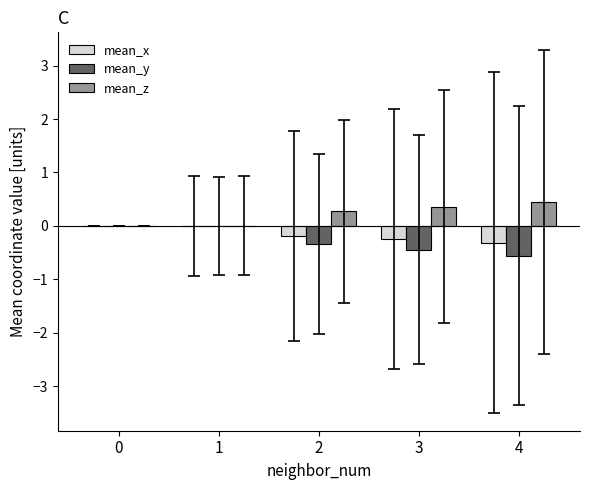

Which series has the largest total across all categories?

mean_z